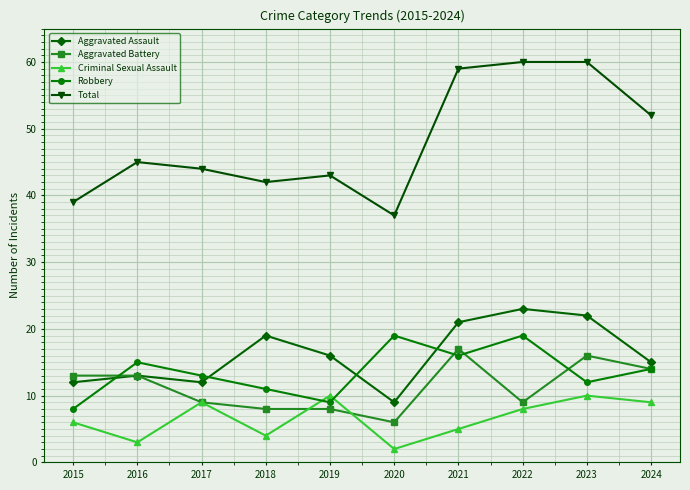

What is the total value across all series at 2015?

78